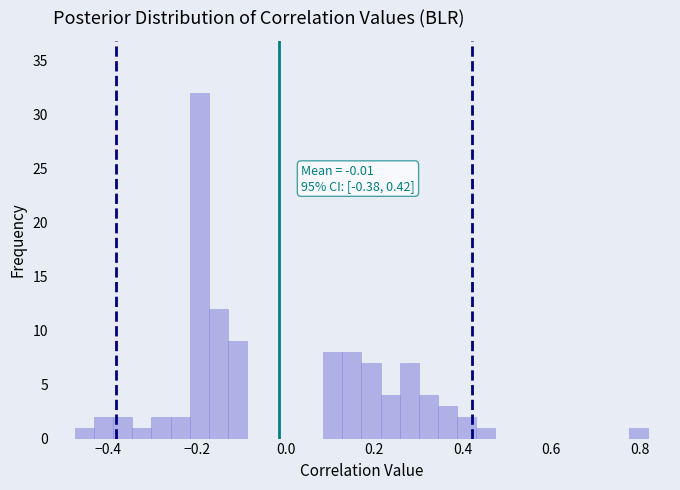

Around what value on the x-axis is the tallest bar? Give the approximate position of its centre, as read against the axis.

-0.20